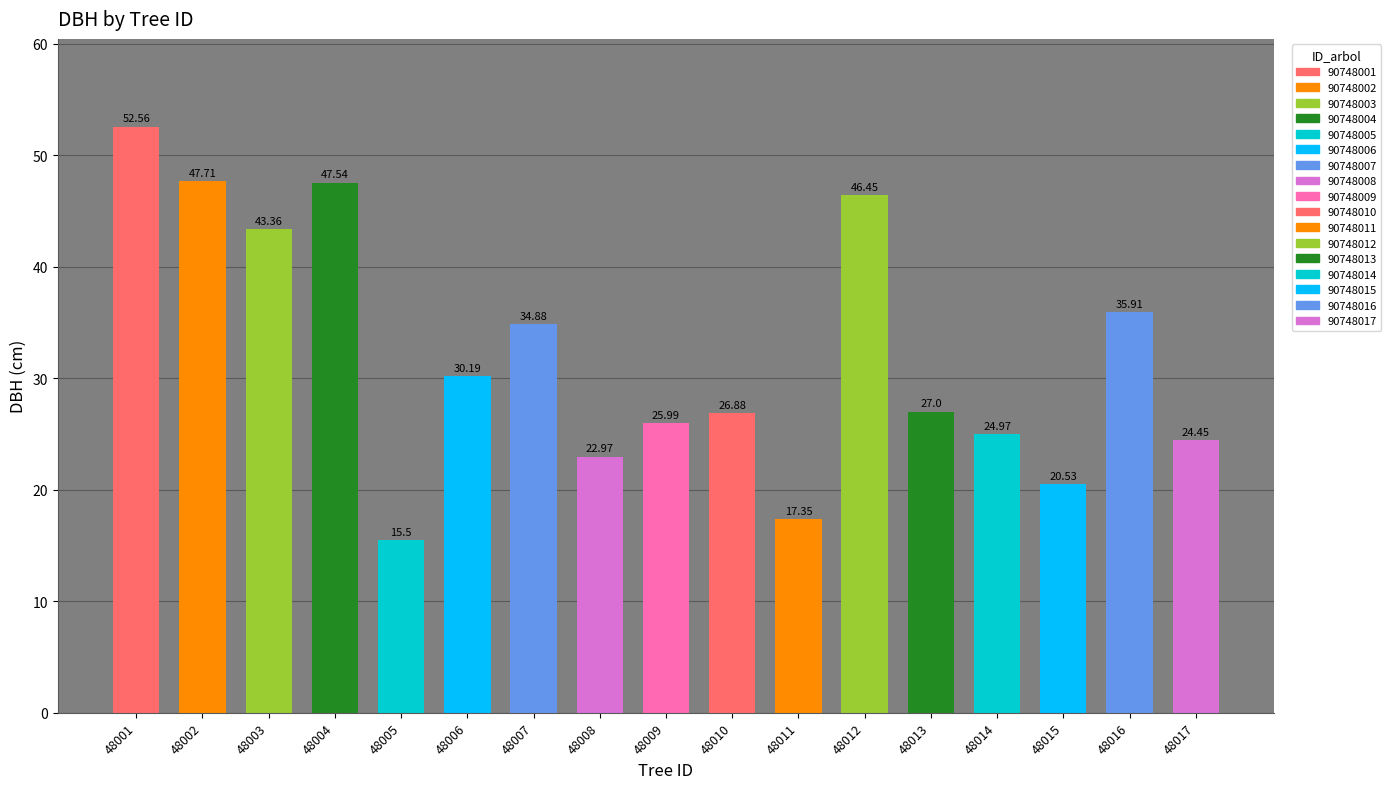

What is the difference between the maximum and minimum values?

37.1